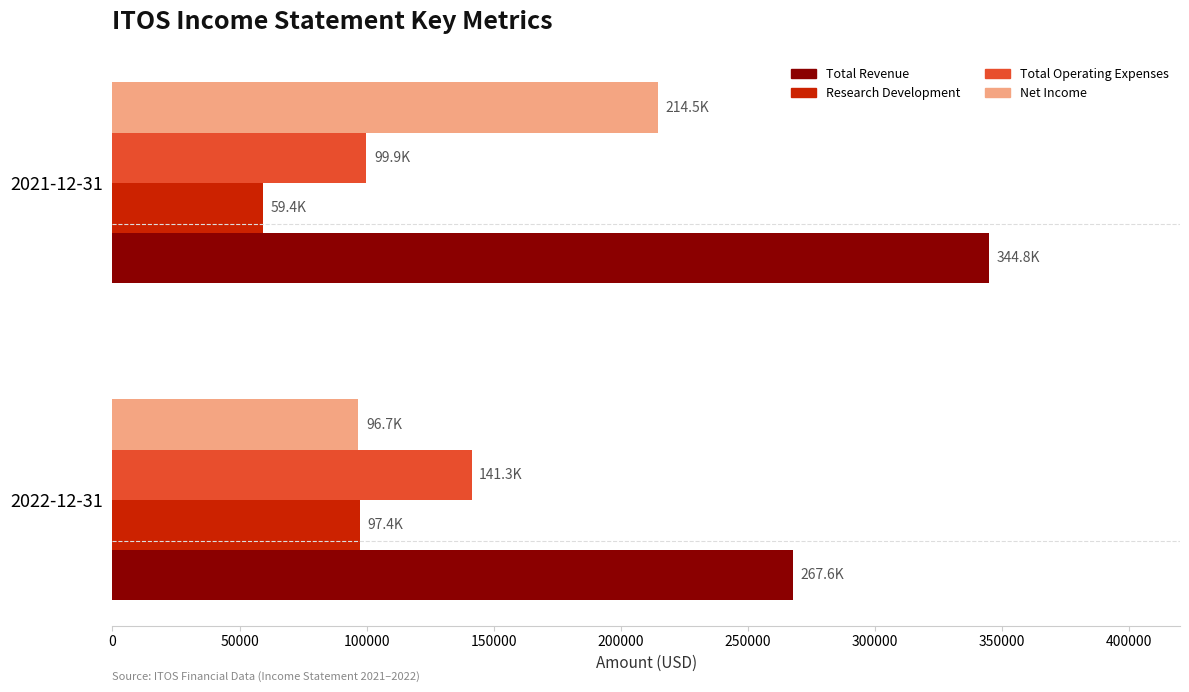

At which label is Total Revenue closest to 306200?

2022-12-31